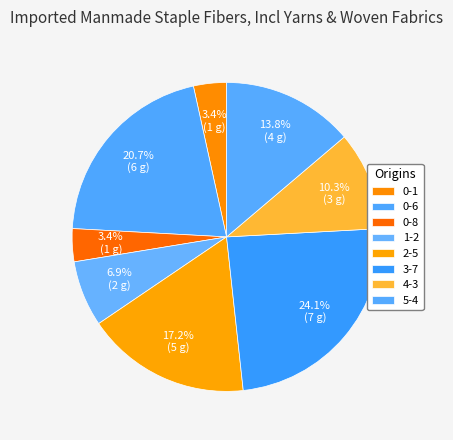

What is the ratio of the value at 0-1 to the value at 0-8?

1.0